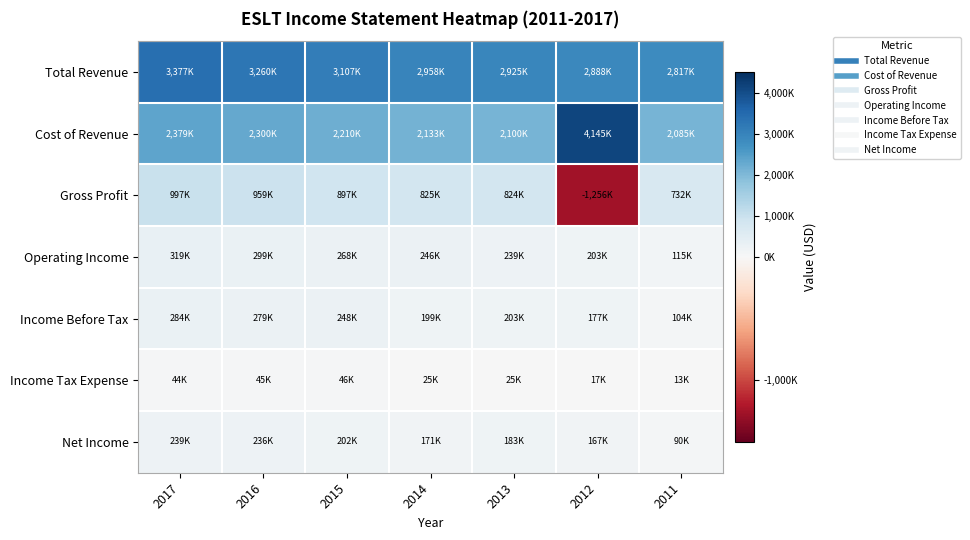

List the series in order of their peak value, lowest first.

Income Tax Expense, Net Income, Income Before Tax, Operating Income, Gross Profit, Total Revenue, Cost of Revenue